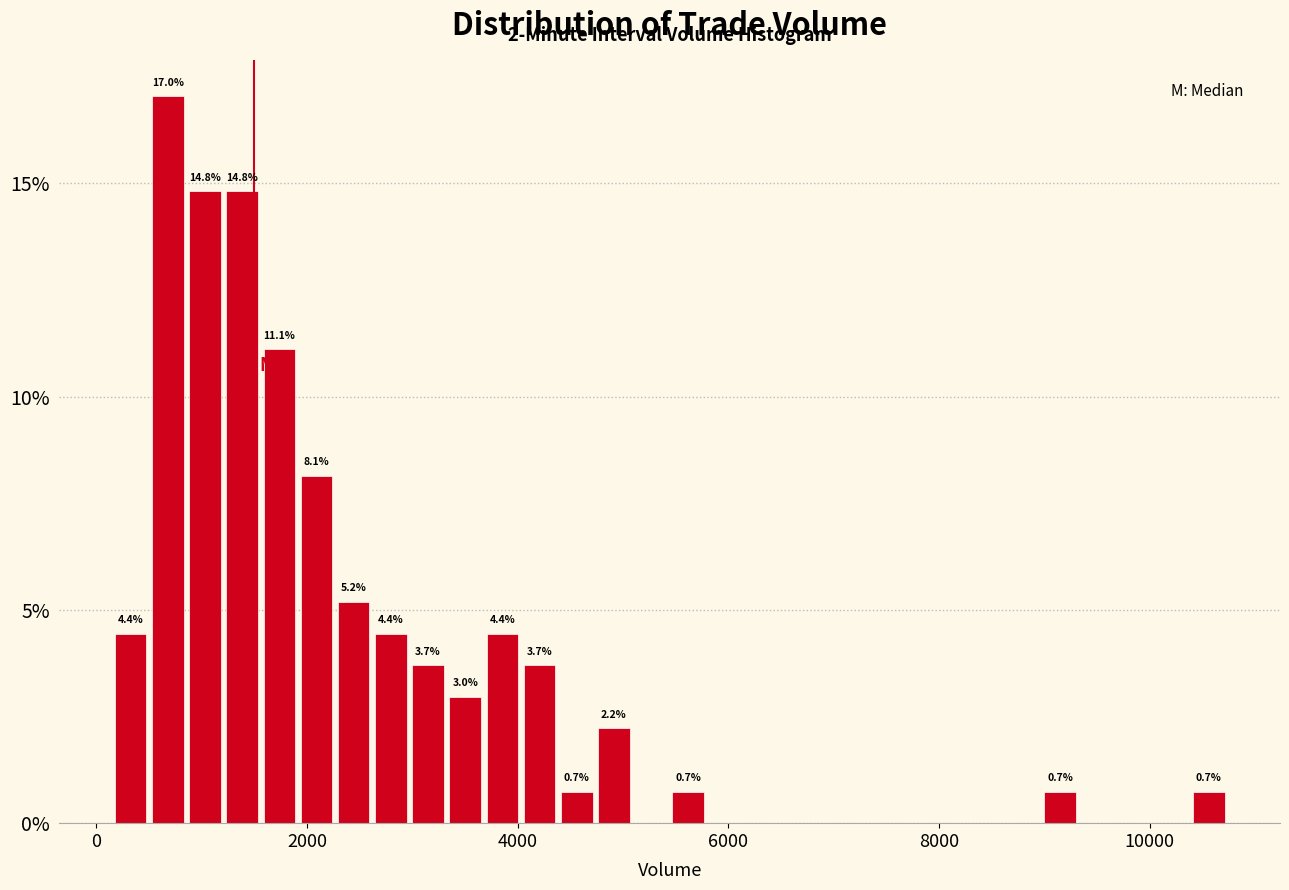

Read against the x-axis, roughly where is the centre of the tallest bar?

600